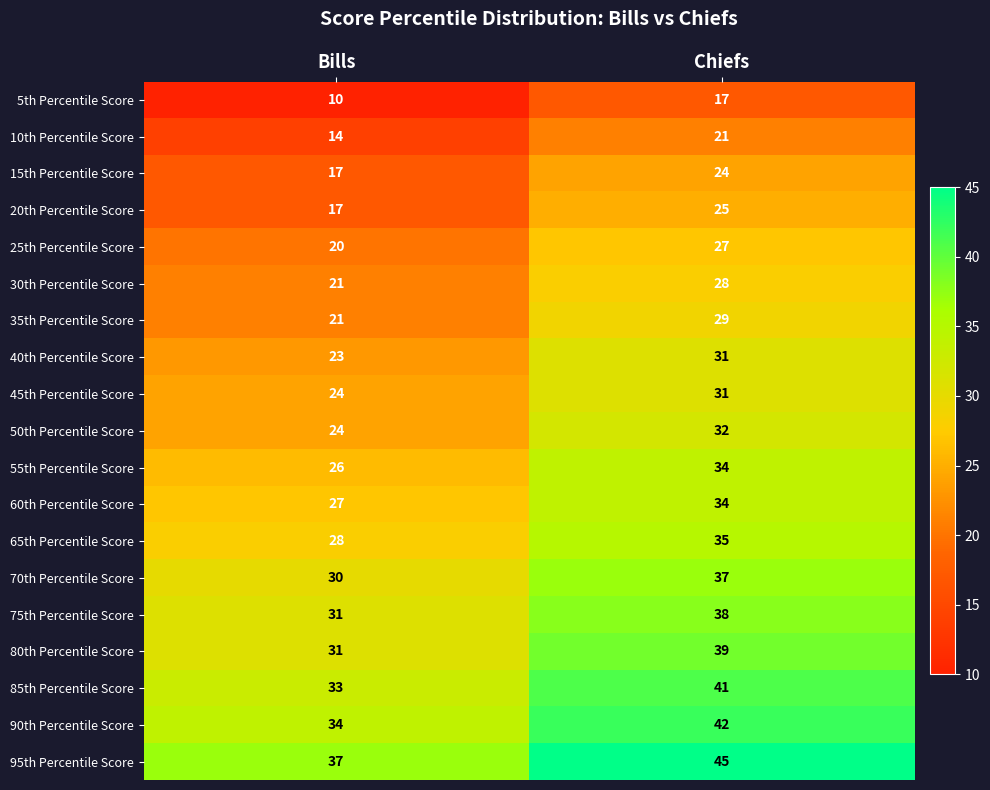

The value of 75th Percentile Score at Bills is 31. True or false?

True